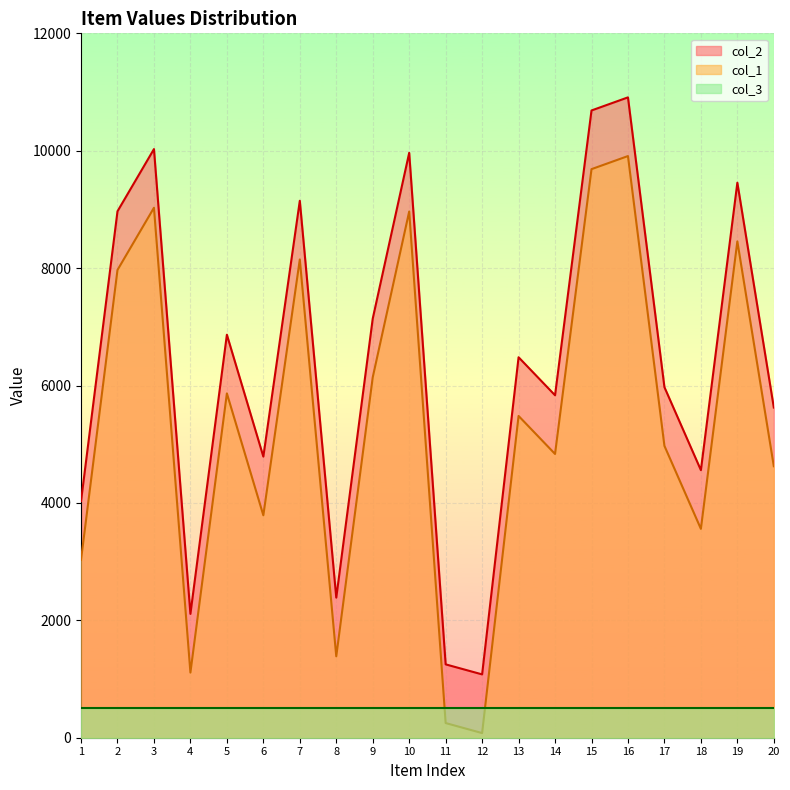

True or false: col_2 has more than 0 points higher than both neighbors.

True